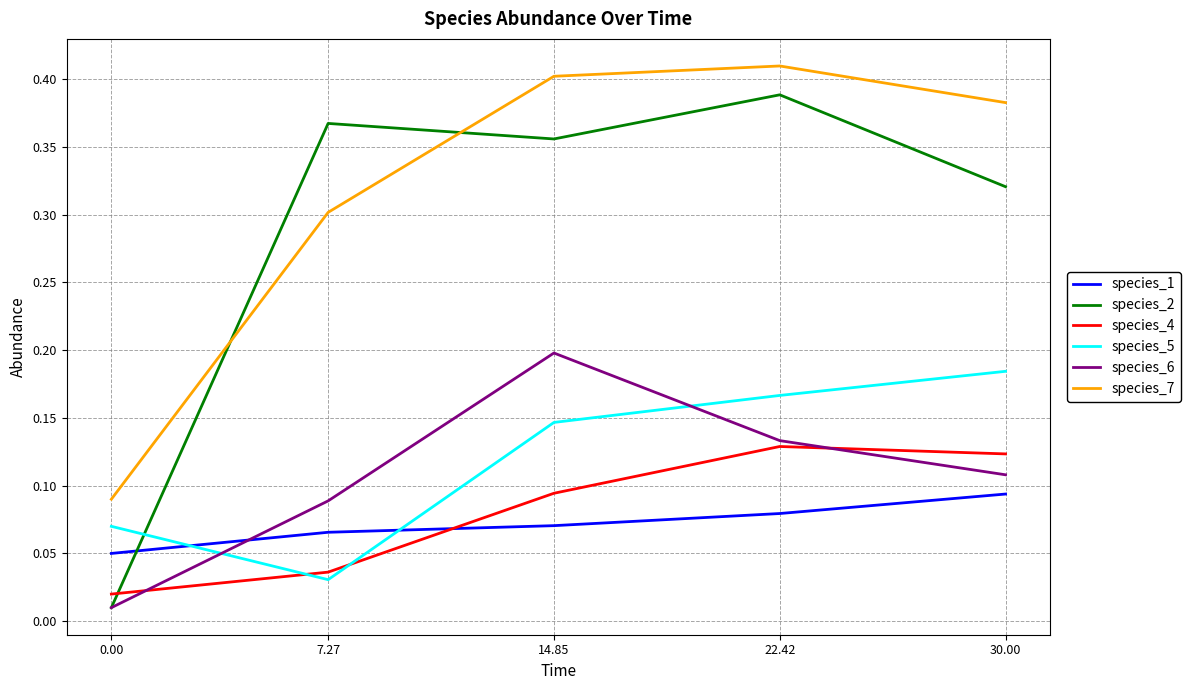

True or false: species_7 and species_6 intersect in this chart.

False